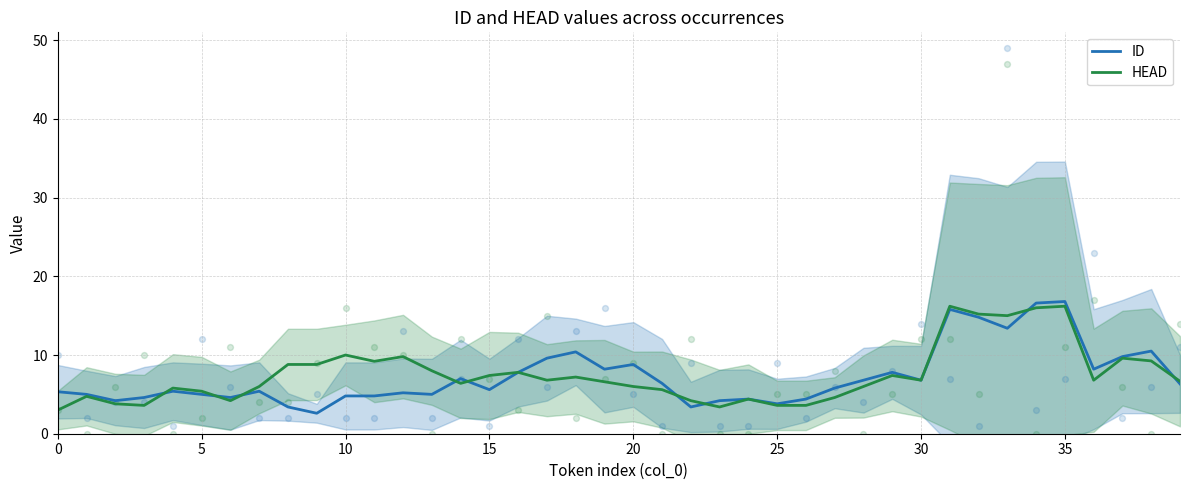

At which category is the sum across all series the highest?

35